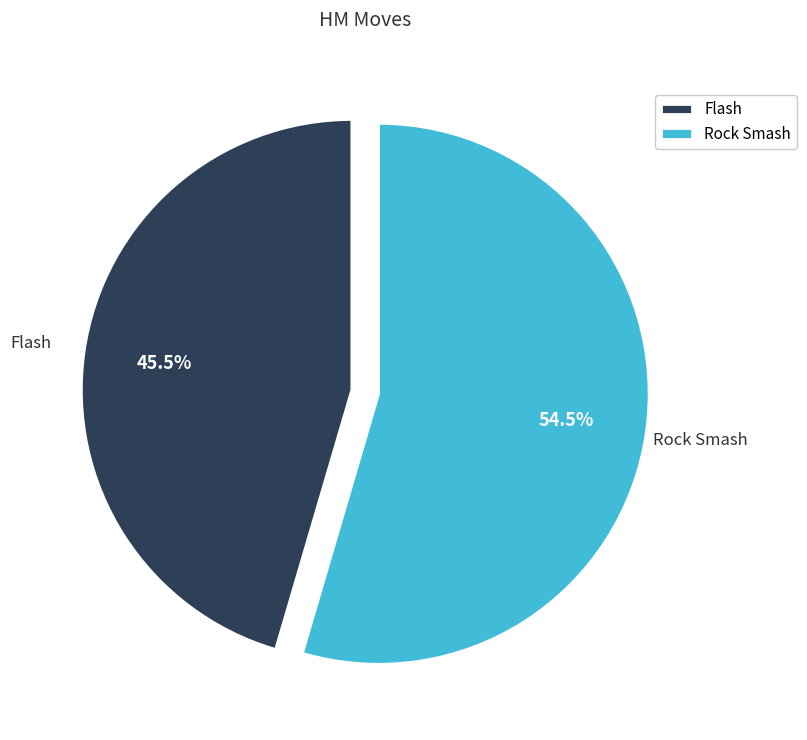

How many slices are in this pie chart?

2